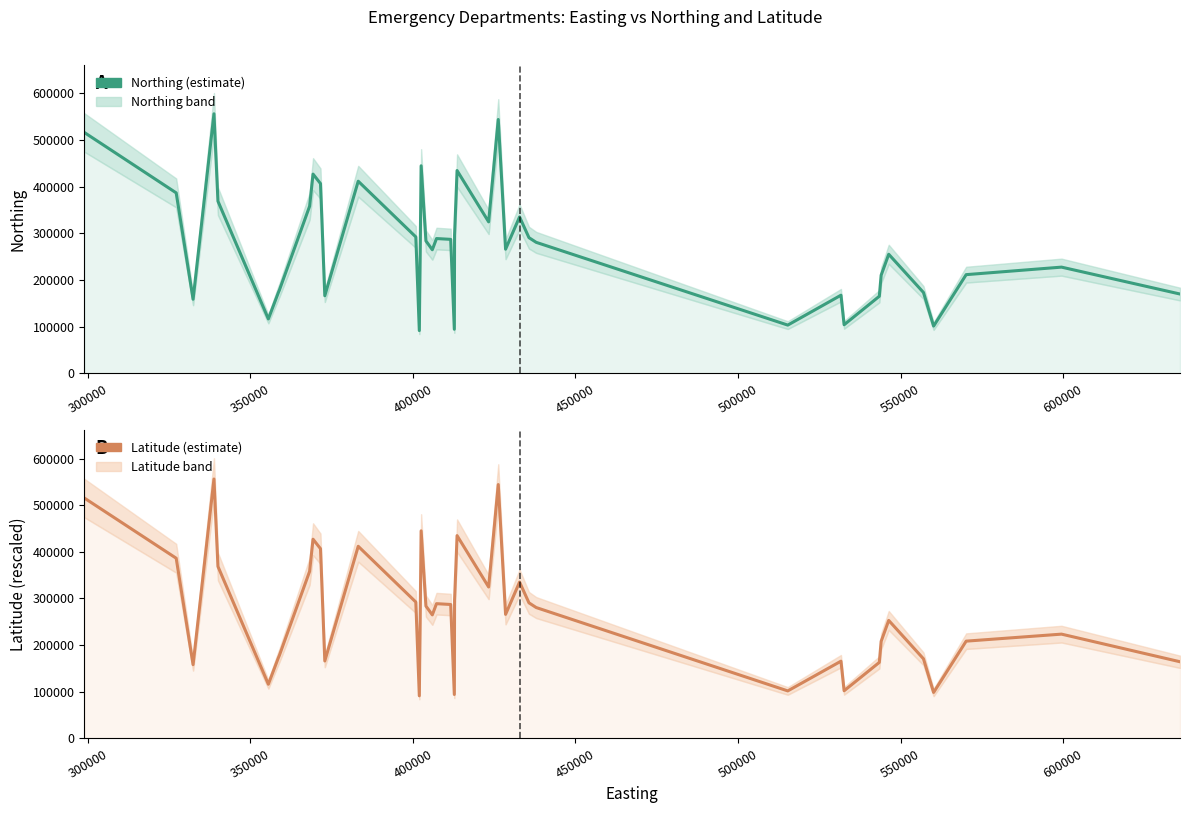

How many distinct data groups are displayed?

2